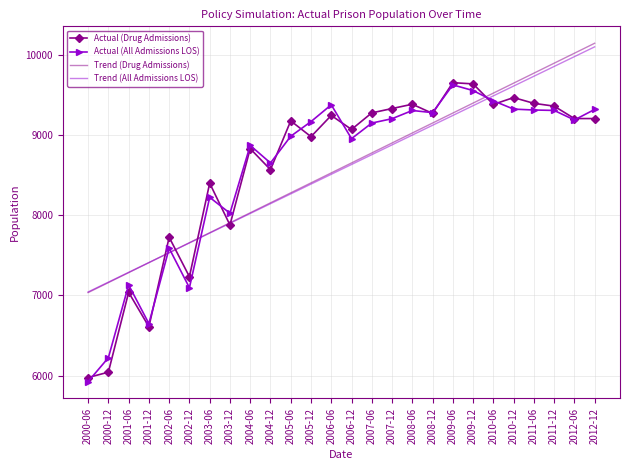

What is the approximate value of Actual (Drug Admissions) at 2003-06?

8402.0